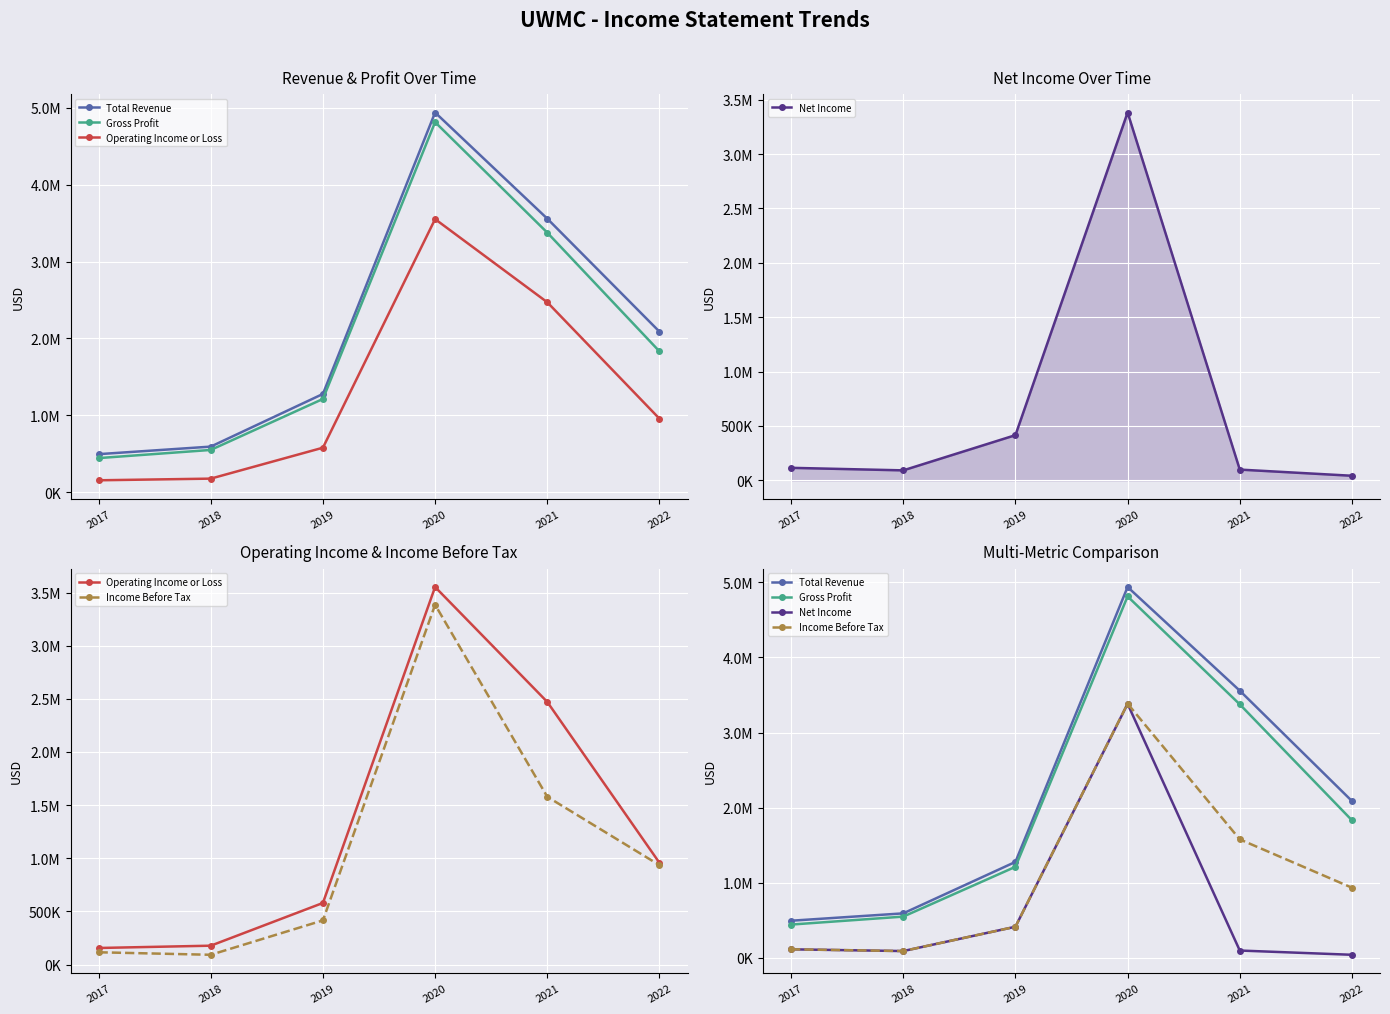

Reading left to right, extract all data points from this chart.

Total Revenue: 2017=495300	2018=593300	2019=1278400	2020=4938600	2021=3558100	2022=2088500
Gross Profit: 2017=444000	2018=550000	2019=1213100	2020=4813300	2021=3376200	2022=1832100
Operating Income or Loss: 2017=155400	2018=177000	2019=579200	2020=3552000	2021=2470700	2022=956600
Net Income: 2017=114600	2018=91300	2019=415100	2020=3382500	2021=98400	2022=41700
Income Before Tax: 2017=115000	2018=91400	2019=415100	2020=3385000	2021=1578200	2022=934700